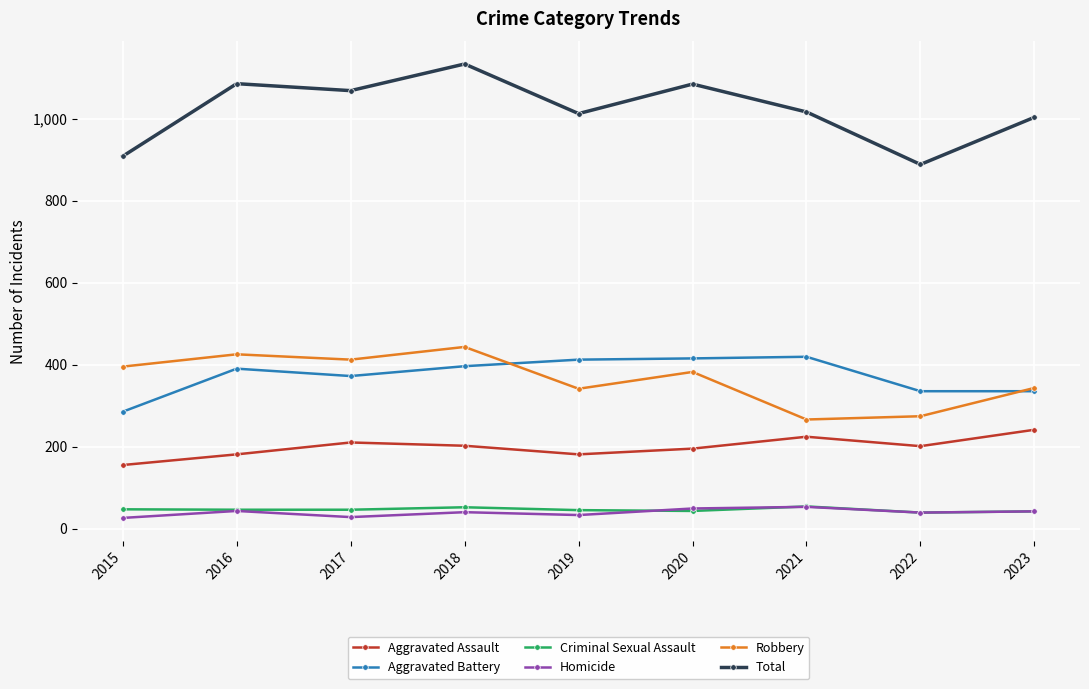

What is the value of the Total point at the 3rd from the left?

1068